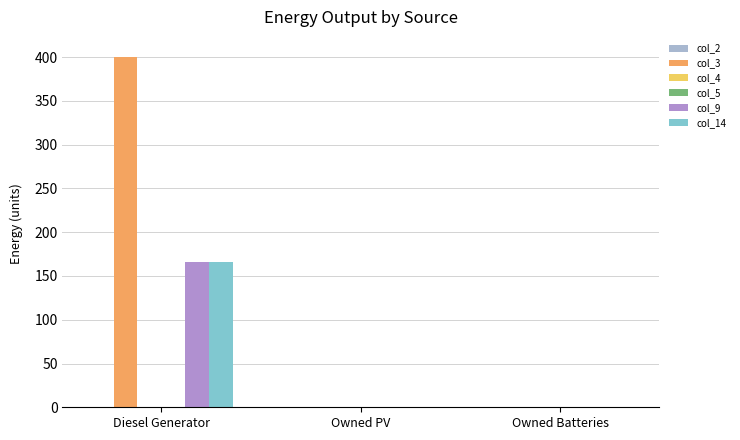

What is the highest value of the col_9 series?

166.0